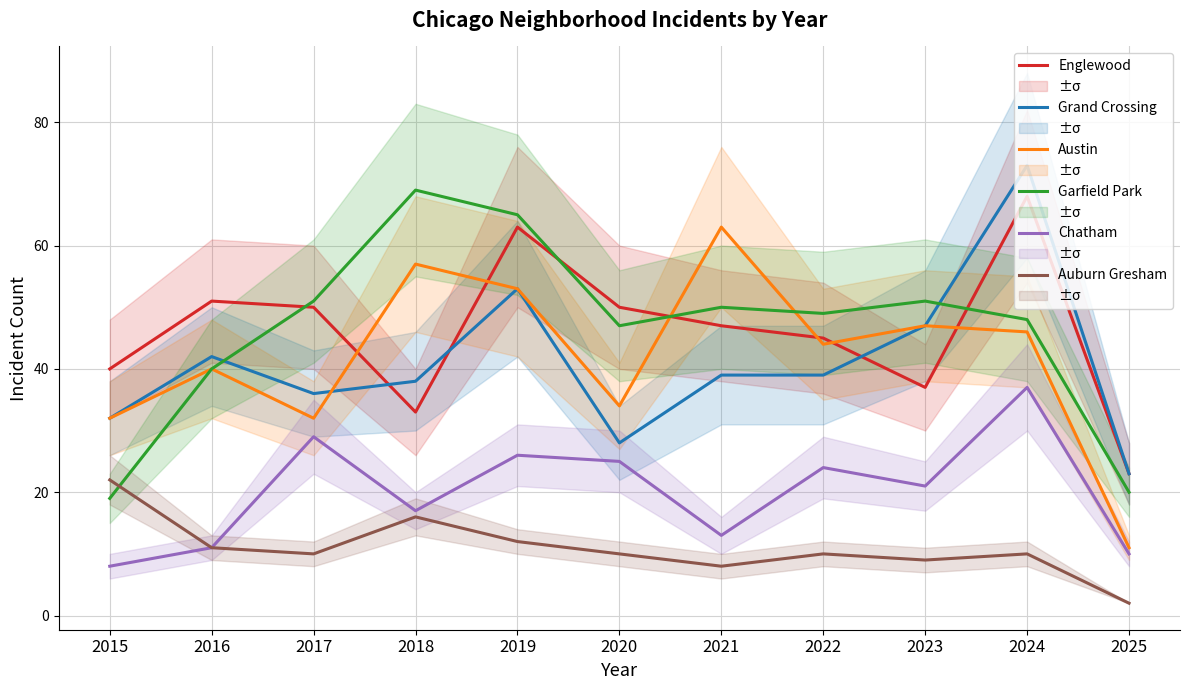

What are all the series names shown in the legend?

Englewood, Grand Crossing, Austin, Garfield Park, Chatham, Auburn Gresham